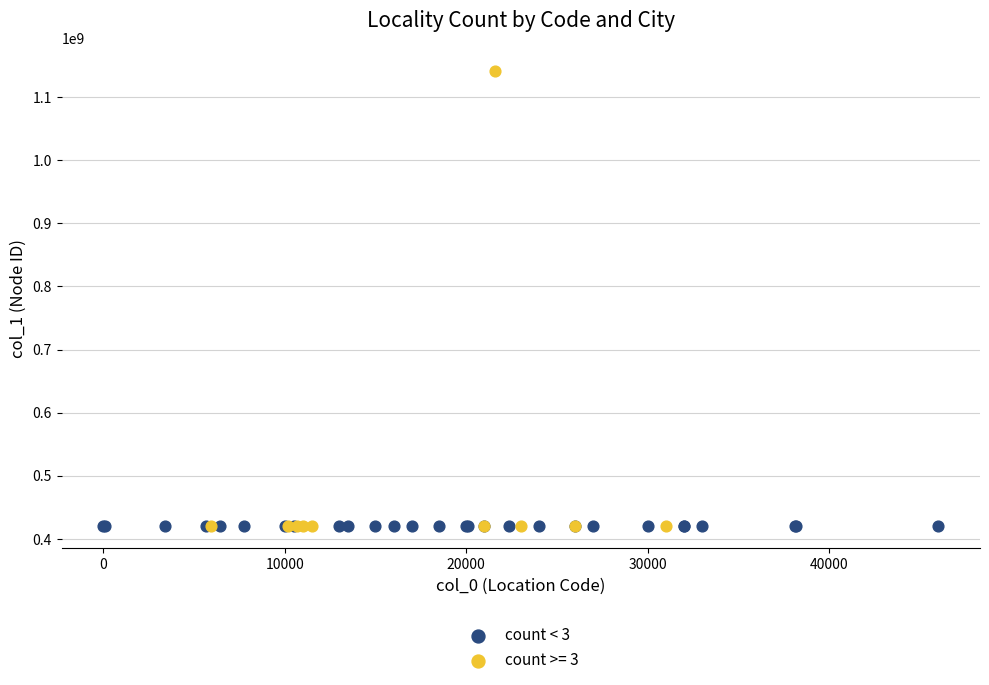

Which series contains the highest Y value?

count >= 3